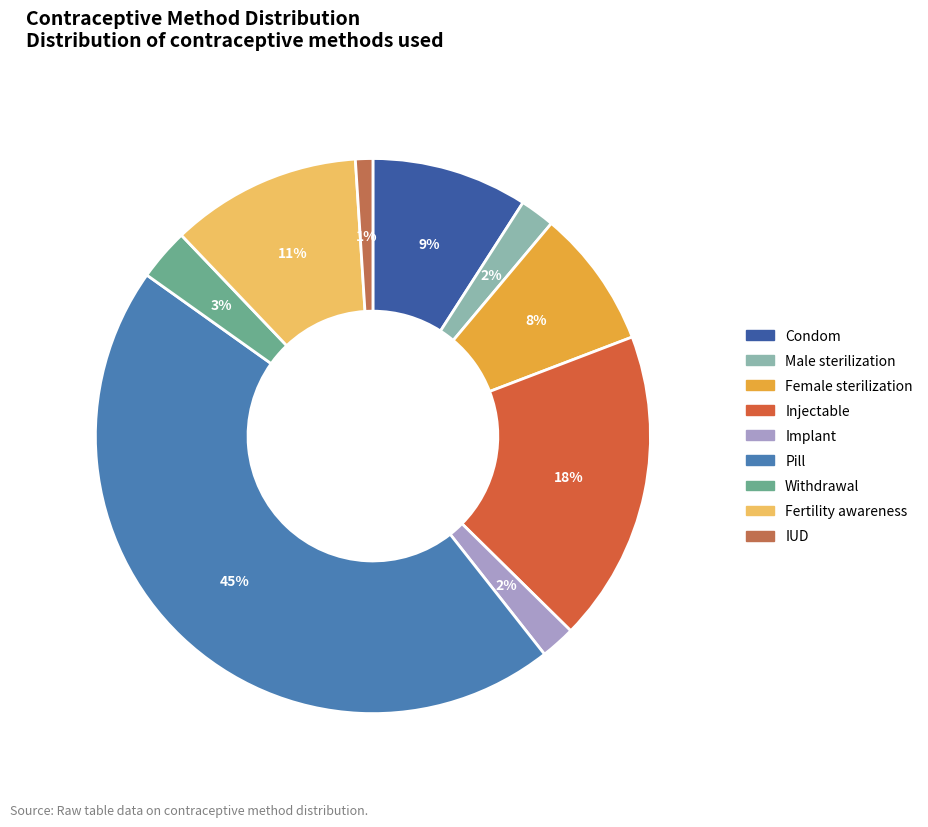

Which slice is the largest?

Pill